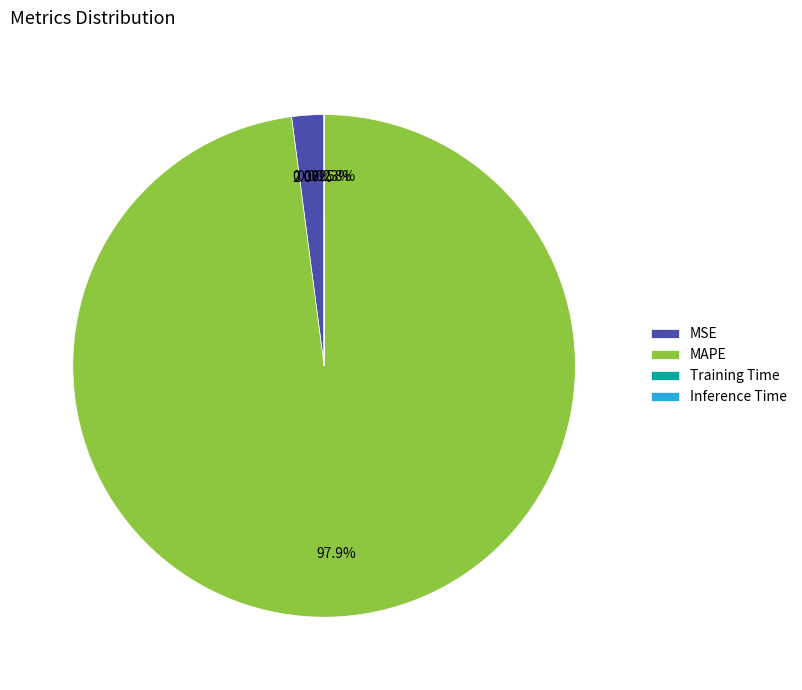

Which slice is the largest?

MAPE